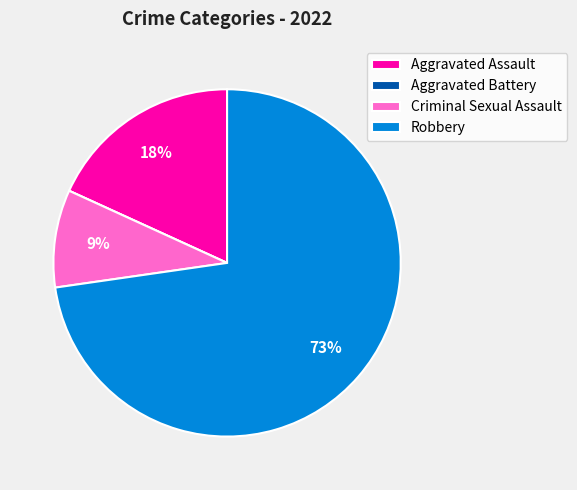

Is the sum of Aggravated Assault and Criminal Sexual Assault greater than half?

No